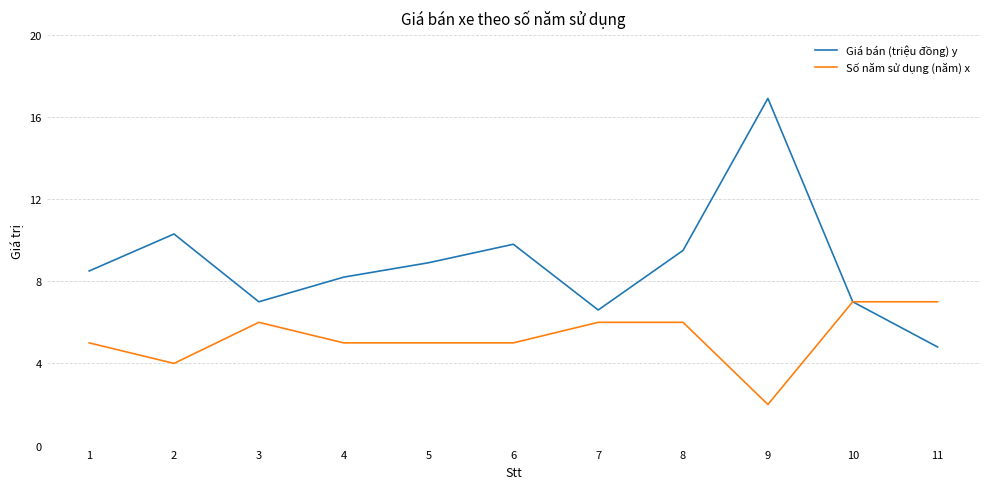

Where is the first local minimum for Giá bán (triệu đồng) y?

3